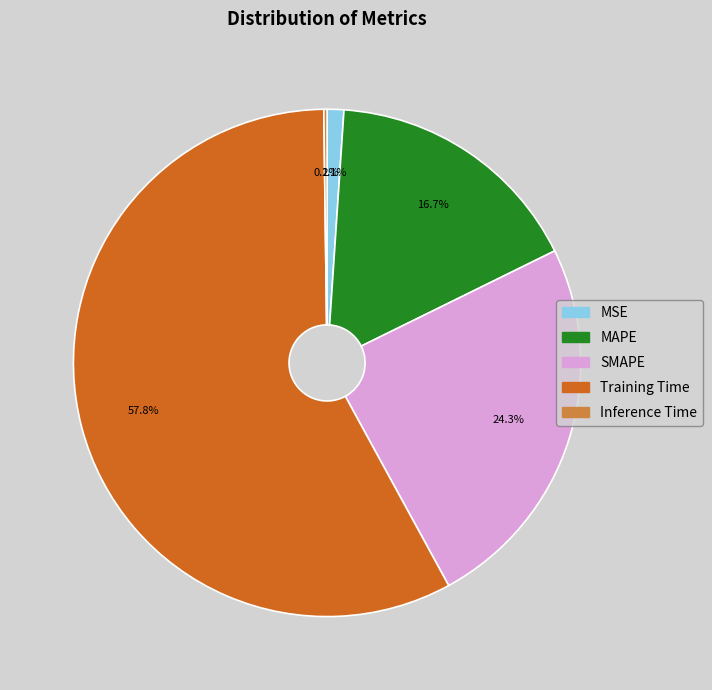

Which has a higher value, Training Time or MAPE?

Training Time